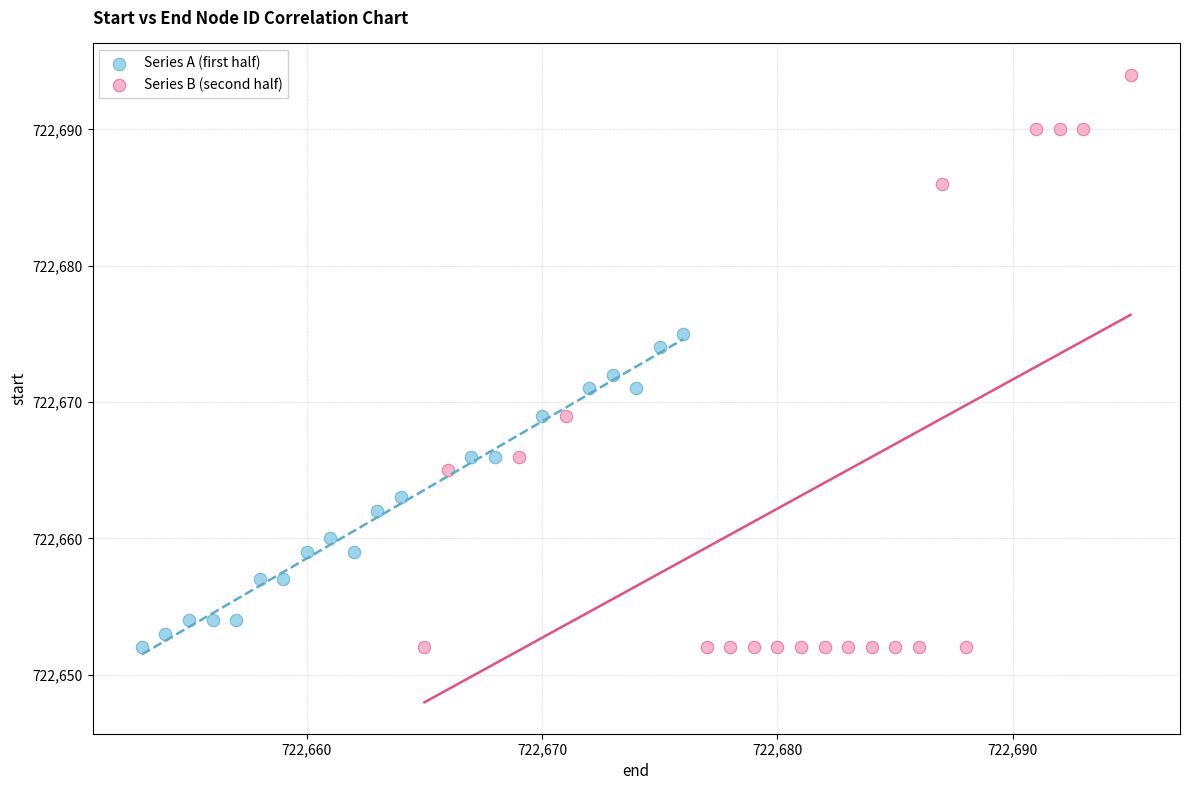

Which series contains the highest Y value?

Series B (second half)